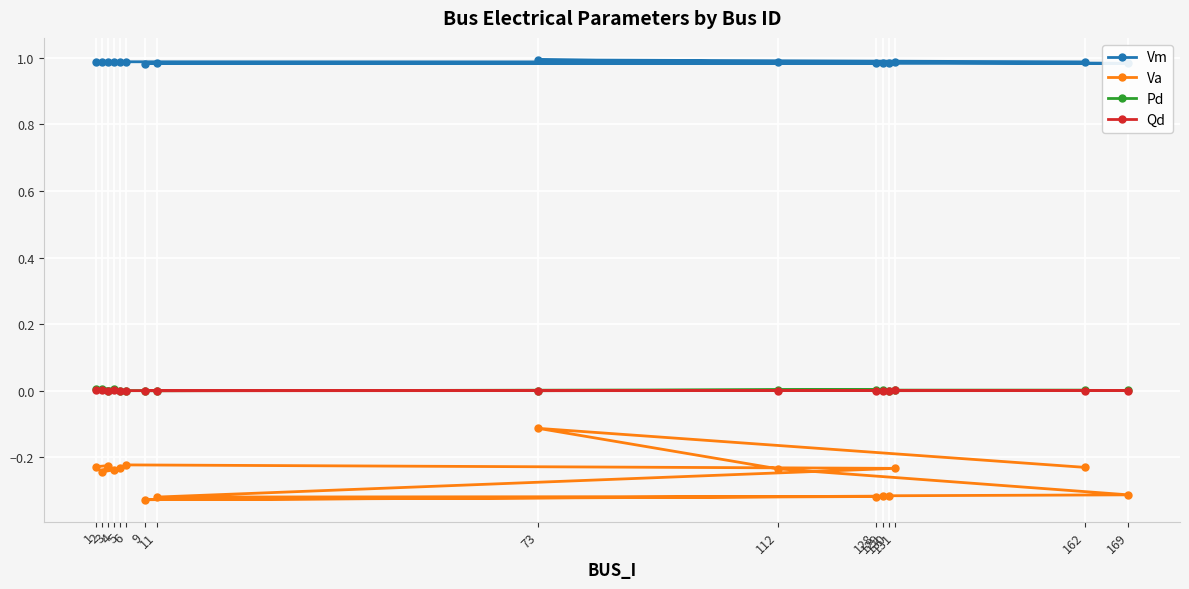

What is the smallest value displayed?

-0.3